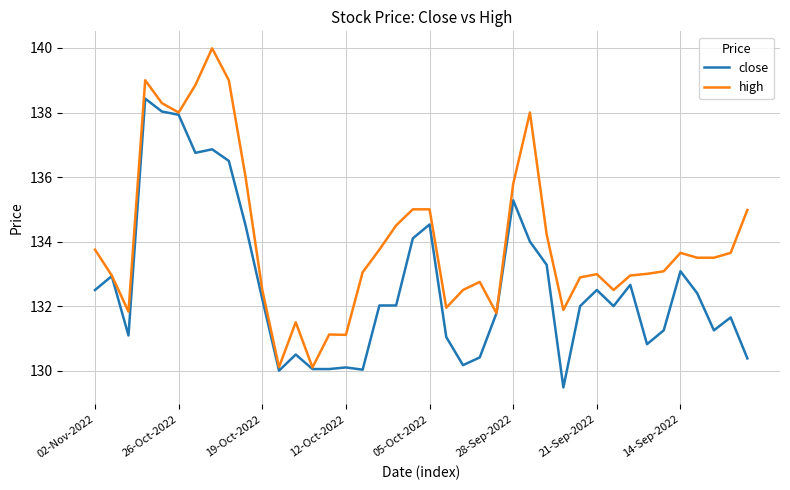

Does the chart have visible grid lines?

Yes